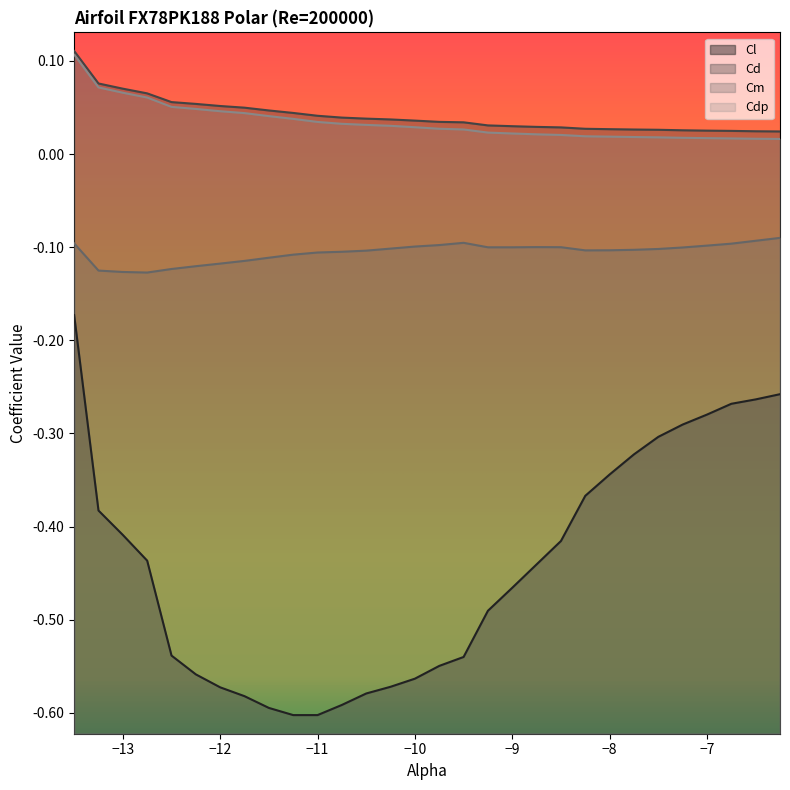

What is the difference between the maximum and minimum values in the Cd series?

0.1